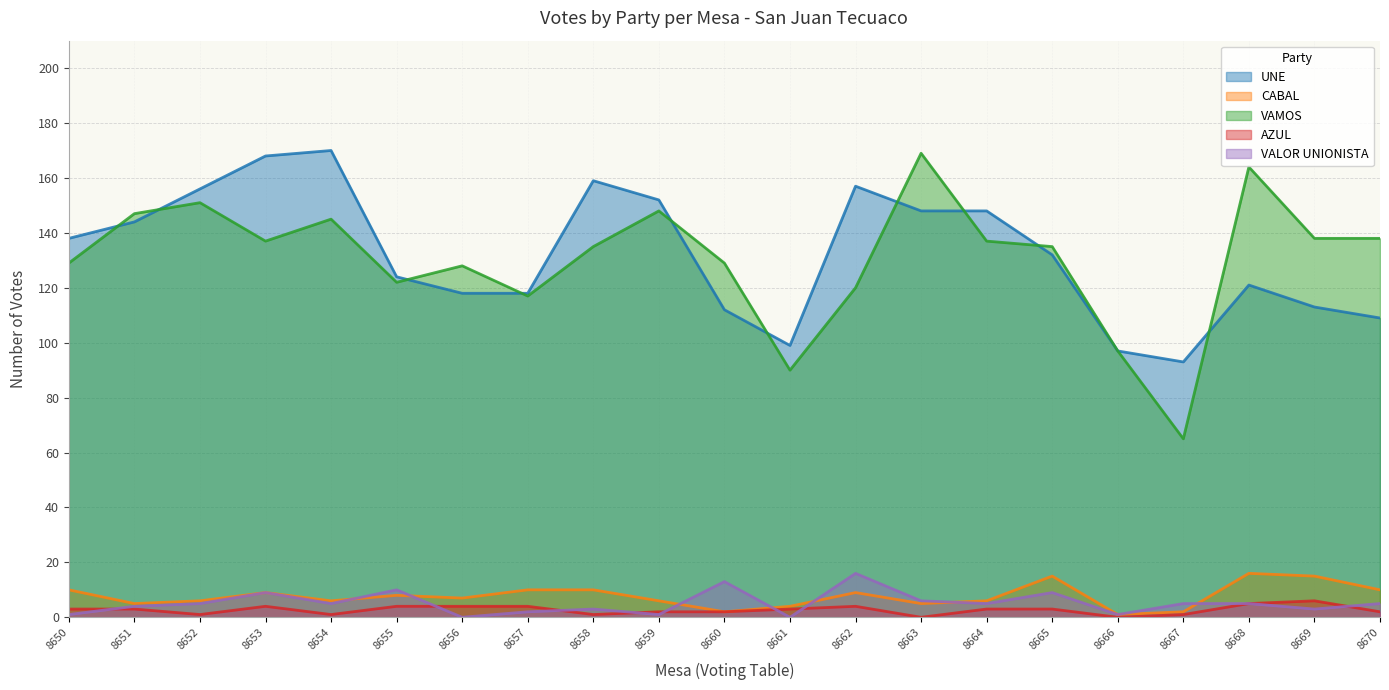

Between 8655 and 8661, which series saw the biggest shift?

VAMOS